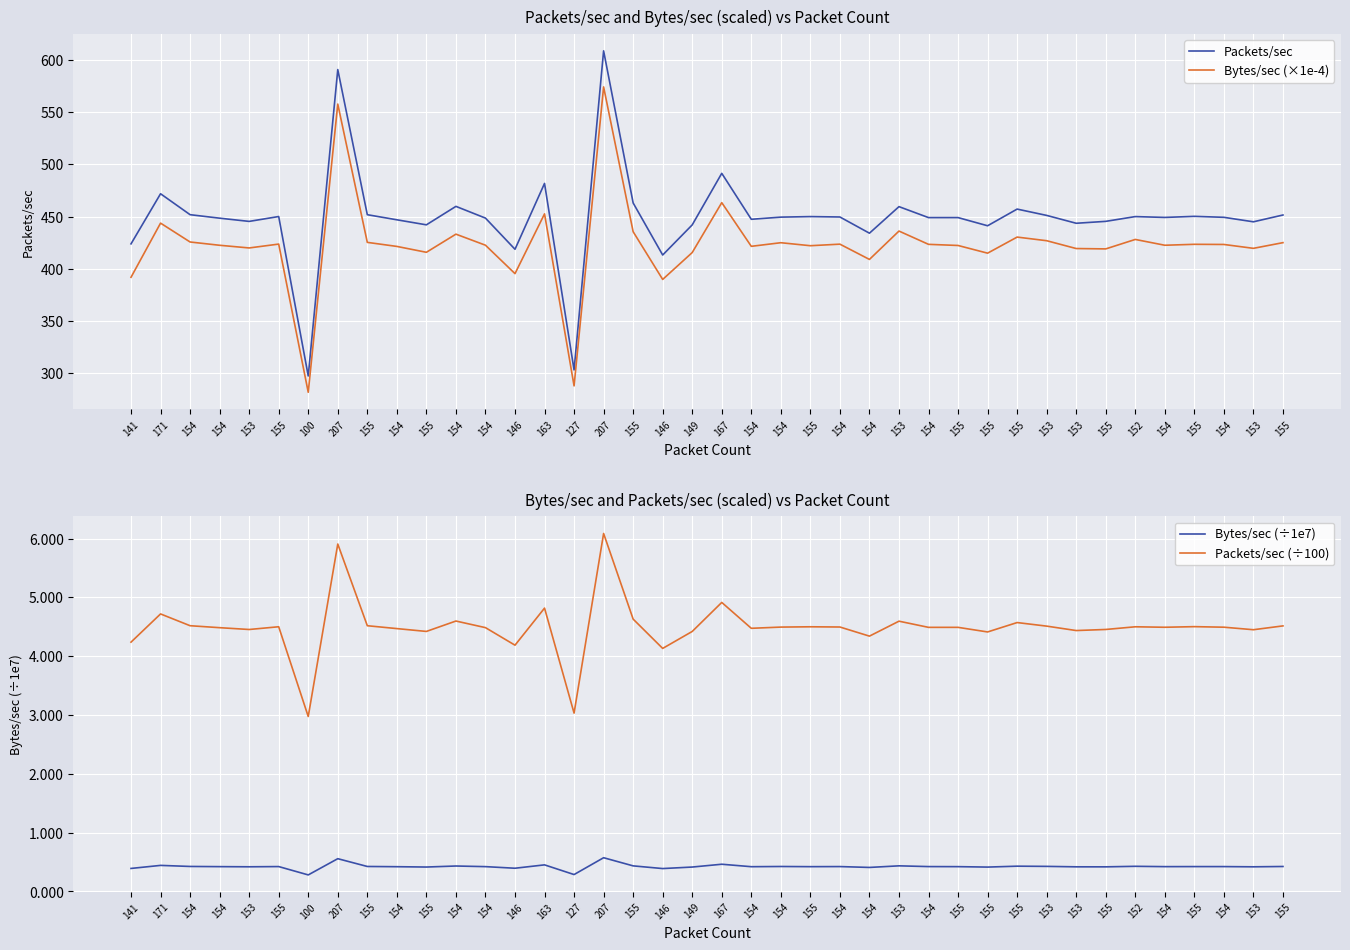

What is the label of the 34th point from the left?

155